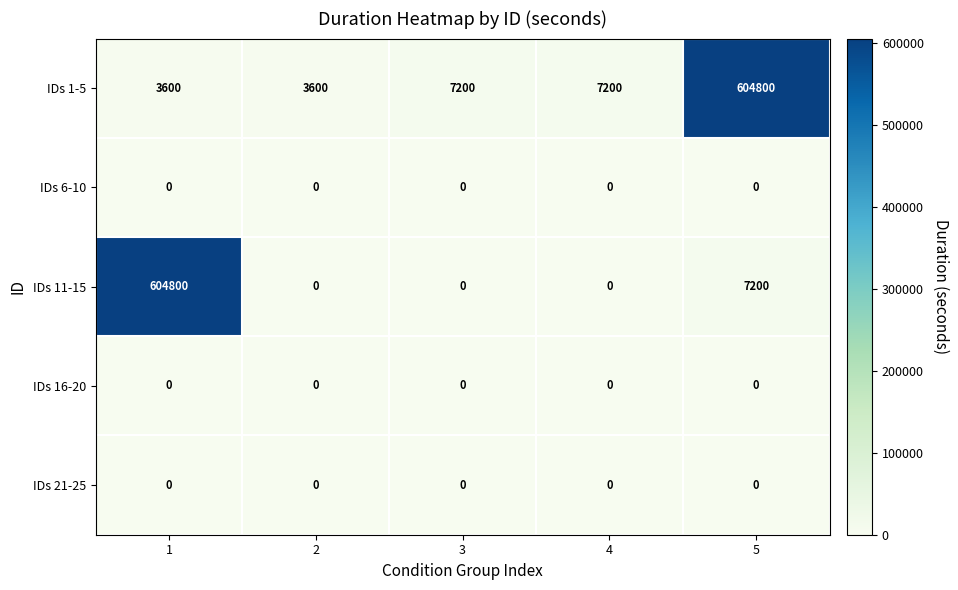

Which series has the widest spread of values?

IDs 11-15